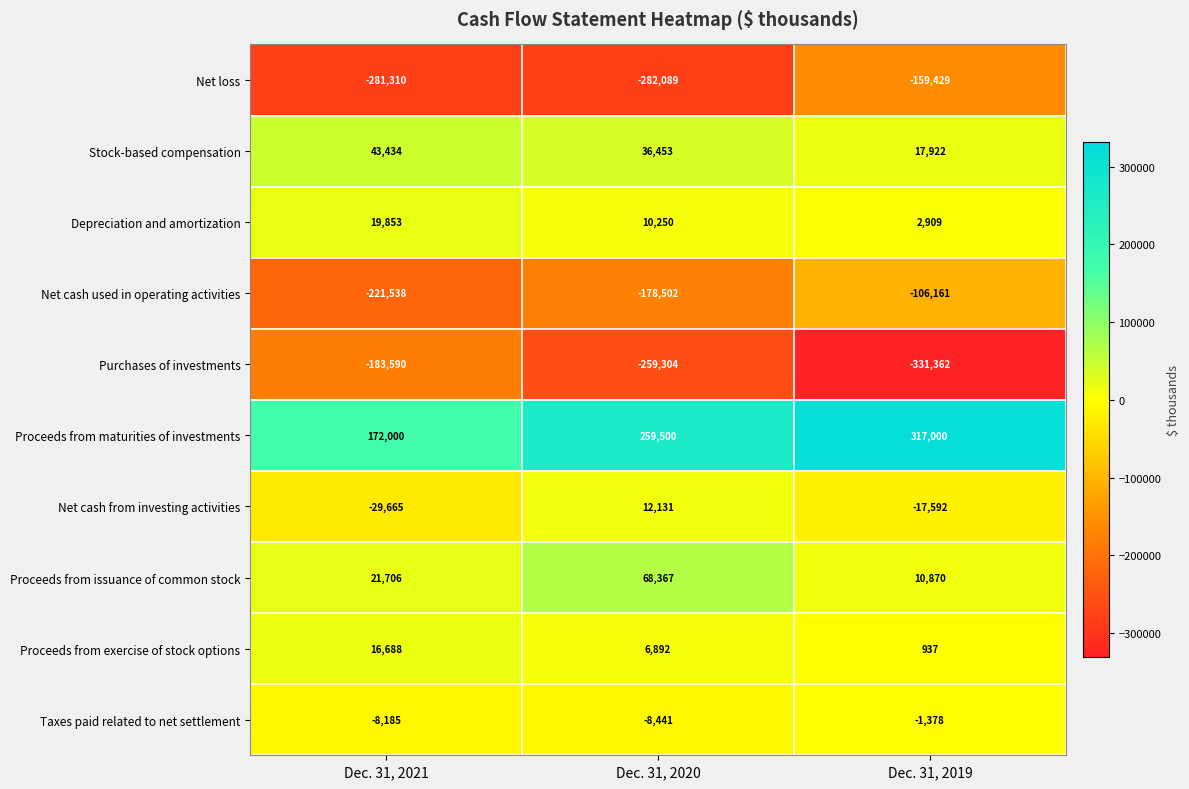

Rank the categories by Net cash from investing activities value from lowest to highest.

Dec. 31, 2021, Dec. 31, 2019, Dec. 31, 2020